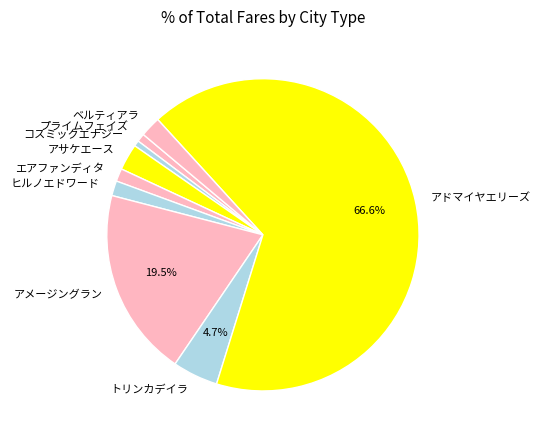

Do コスミックエナジー and ヒルノエドワード together represent more than half of the pie?

No